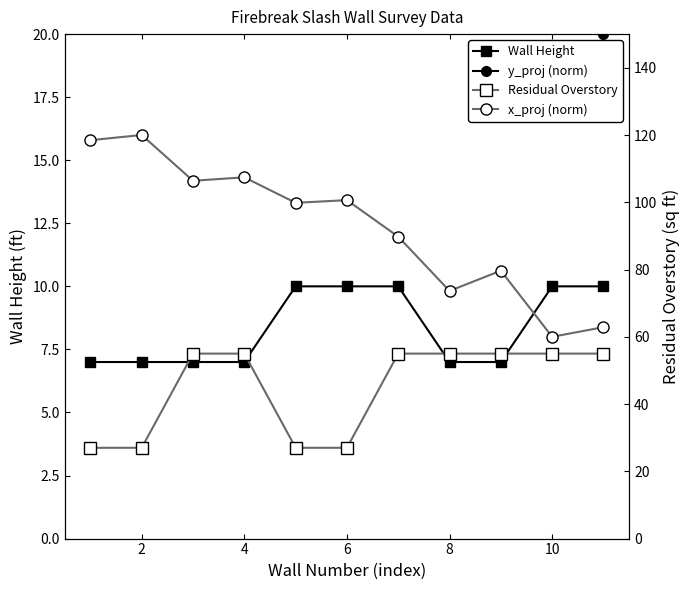

At how many categories does at least one series exceed 65?

9